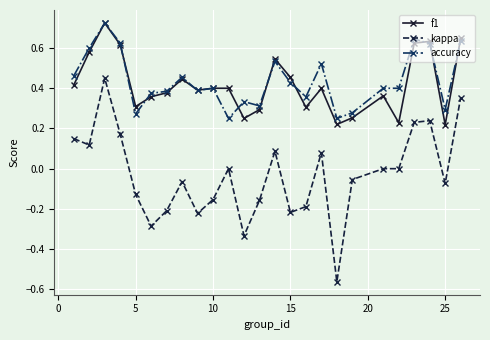

True or false: kappa and f1 intersect in this chart.

False